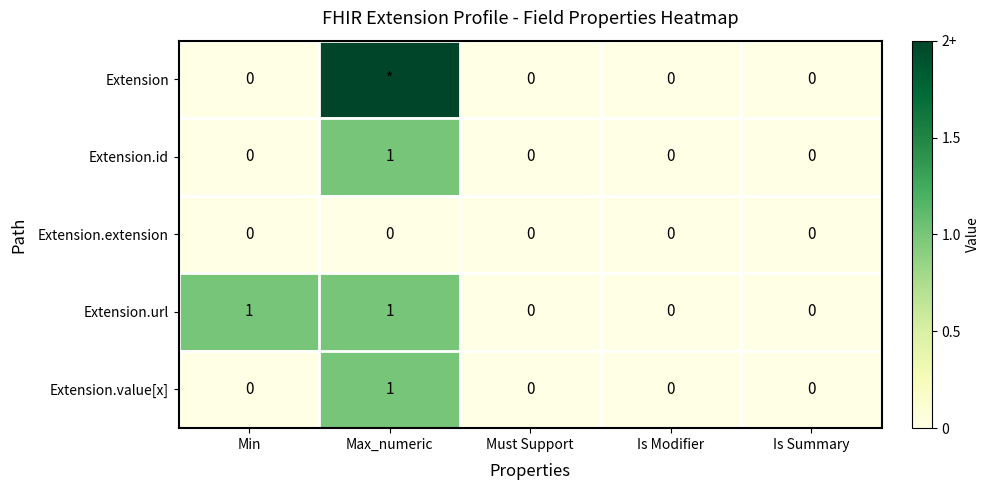

The Extension.url series shows 0 at Is Modifier. True or false?

True